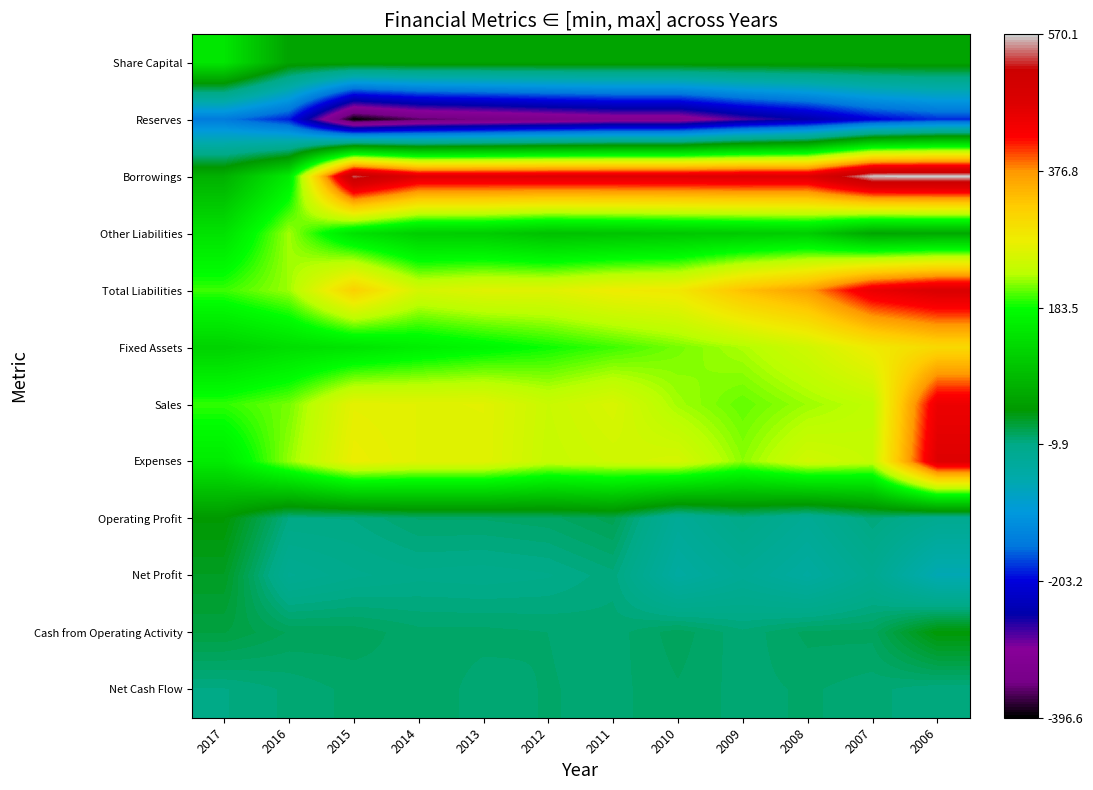

Reading left to right, list all the values displayed in this chart.

Share Capital: 2017=148.9	2016=53.9	2015=53.9	2014=53.9	2013=53.9	2012=53.9	2011=53.9	2010=53.9	2009=53.9	2008=53.9	2007=53.9	2006=53.9
Reserves: 2017=-147.3	2016=-190.8	2015=-396.6	2014=-359.8	2013=-347.0	2012=-333.0	2011=-321.1	2010=-320.8	2009=-277.2	2008=-248.9	2007=-206.1	2006=-184.5
Borrowings: 2017=73.8	2016=155.8	2015=539.7	2014=468.1	2013=468.1	2012=470.6	2011=470.7	2010=470.7	2009=473.4	2008=471.1	2007=568.0	2006=570.1
Other Liabilities: 2017=143.1	2016=225.0	2015=143.6	2014=113.7	2013=111.8	2012=95.0	2011=99.0	2010=104.4	2009=108.9	2008=114.1	2007=57.5	2006=60.9
Total Liabilities: 2017=198.1	2016=223.4	2015=320.1	2014=255.3	2013=266.3	2012=265.9	2011=282.0	2010=287.7	2009=338.5	2008=369.6	2007=452.8	2006=479.9
Fixed Assets: 2017=121.1	2016=137.6	2015=145.1	2014=161.6	2013=173.7	2012=185.9	2011=198.7	2010=213.4	2009=228.0	2008=250.3	2007=283.7	2006=308.5
Sales: 2017=195.0	2016=213.3	2015=271.1	2014=267.9	2013=268.1	2012=245.0	2011=259.4	2010=224.8	2009=208.2	2008=223.2	2007=236.1	2006=449.0
Expenses: 2017=156.3	2016=221.2	2015=278.4	2014=267.7	2013=267.8	2012=242.7	2011=250.0	2010=256.0	2009=218.9	2008=251.3	2007=240.5	2006=470.9
Operating Profit: 2017=38.7	2016=-7.9	2015=-7.3	2014=0.2	2013=0.3	2012=2.3	2011=9.3	2010=-31.3	2009=-10.7	2008=-28.1	2007=-4.4	2006=-21.9
Net Profit: 2017=26.1	2016=-23.6	2015=-16.2	2014=-12.8	2013=-13.9	2012=-11.9	2011=-5.2	2010=-43.6	2009=-28.2	2008=-42.9	2007=-21.6	2006=-65.7
Cash from Operating Activity: 2017=15.4	2016=7.0	2015=6.2	2014=1.3	2013=1.3	2012=-0.1	2011=-2.1	2010=6.0	2009=-2.7	2008=4.8	2007=5.2	2006=37.1
Net Cash Flow: 2017=-8.0	2016=-2.9	2015=1.2	2014=3.0	2013=-1.9	2012=0.3	2011=-1.5	2010=3.2	2009=-1.7	2008=0.7	2007=-2.4	2006=-7.1